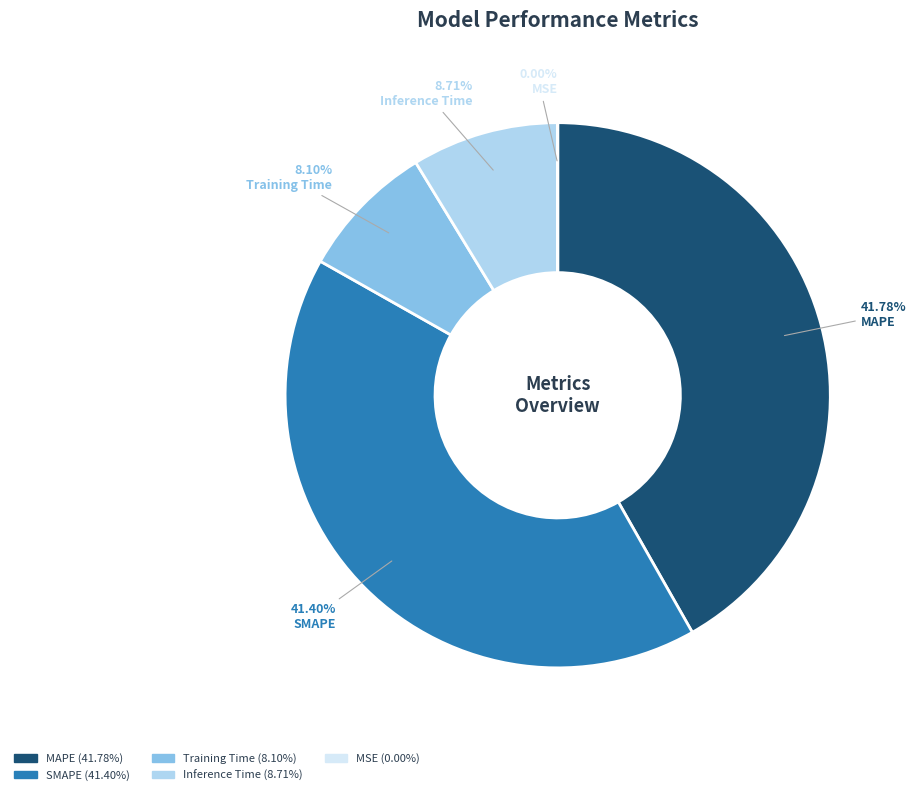

Combined, do Inference Time and MAPE account for over 50%?

Yes